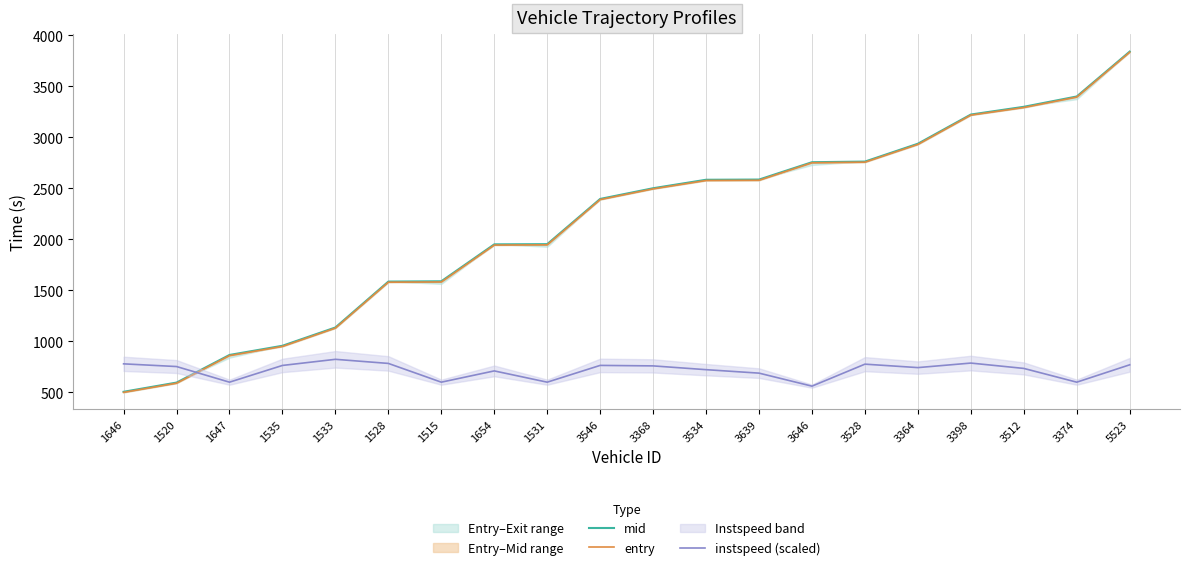

Does the chart have visible grid lines?

No